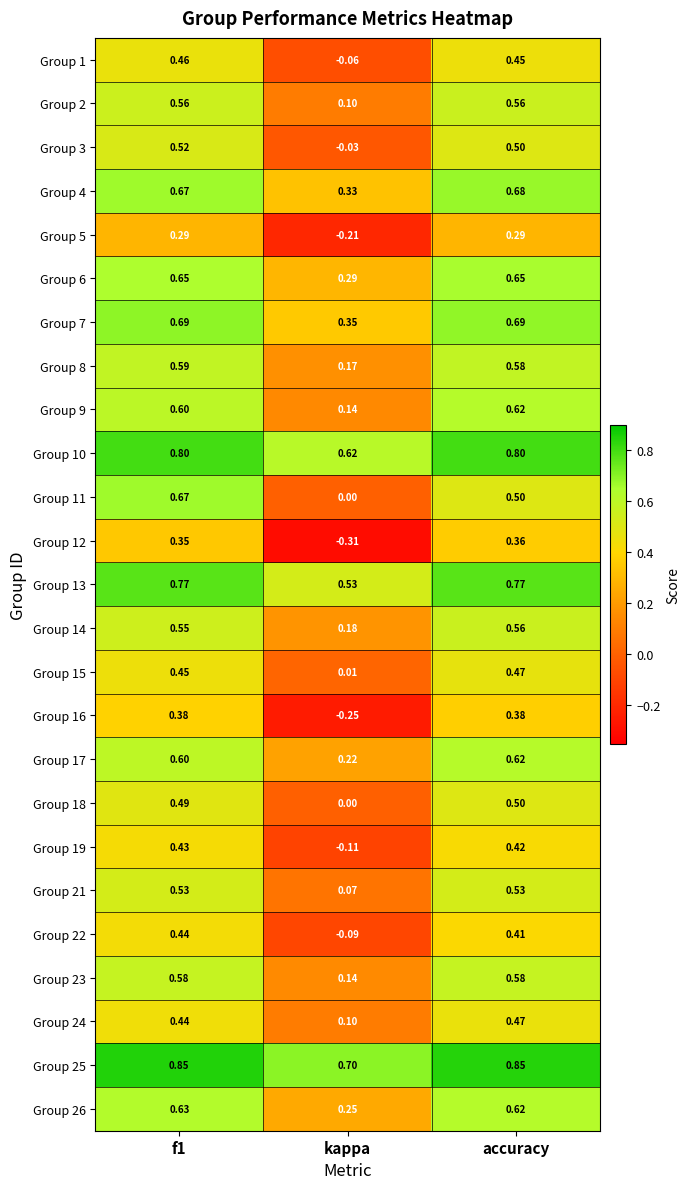

Is the value of Group 21 at kappa greater than the value of Group 9 at f1?

No